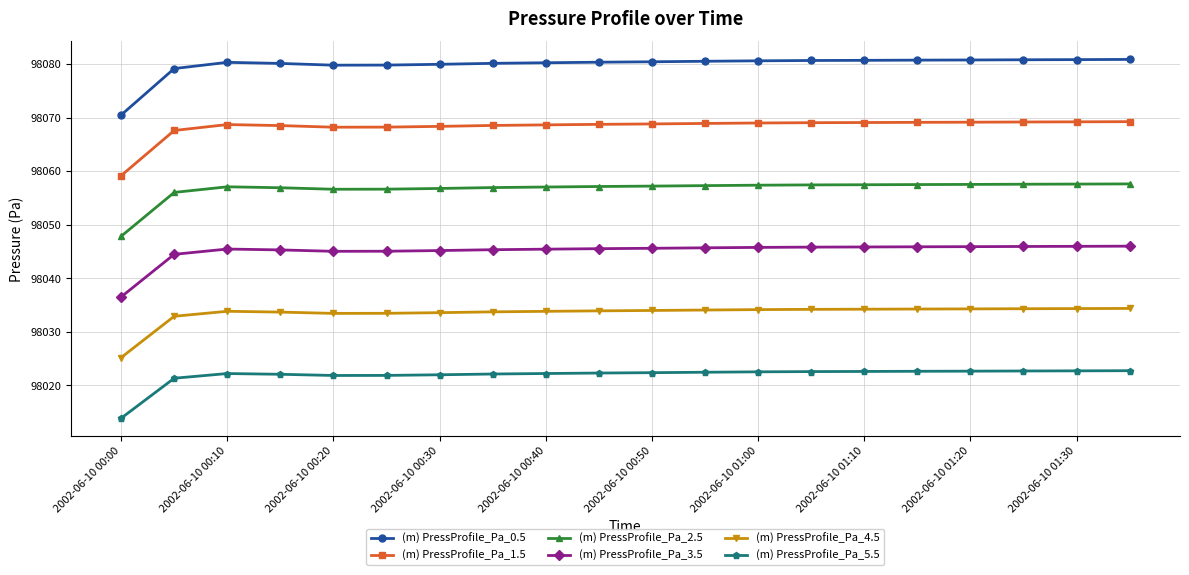

What are all the series names shown in the legend?

(m) PressProfile_Pa_0.5, (m) PressProfile_Pa_1.5, (m) PressProfile_Pa_2.5, (m) PressProfile_Pa_3.5, (m) PressProfile_Pa_4.5, (m) PressProfile_Pa_5.5